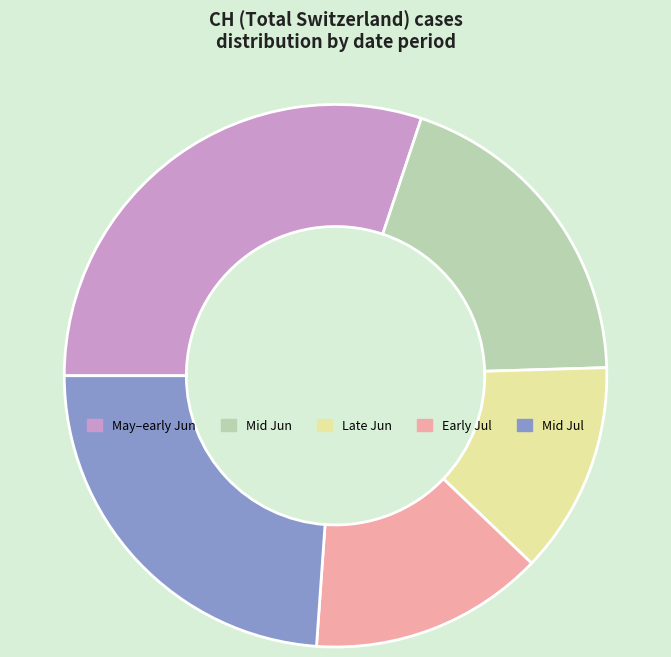

Approximately how many times larger is the value at Mid Jun compared to Late Jun?

1.5